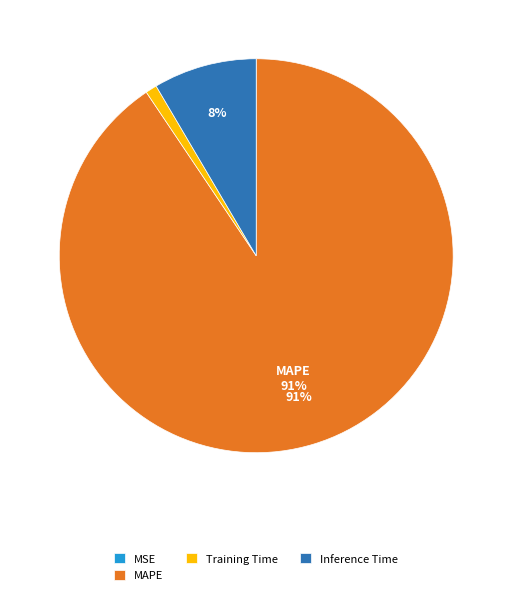

Which has a higher value, MAPE or Training Time?

MAPE